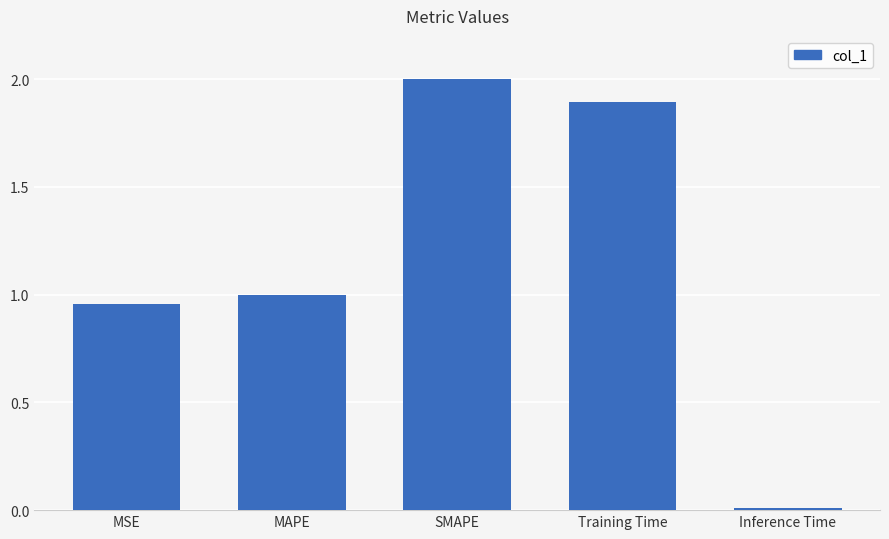

Which label corresponds to the largest value in the chart?

SMAPE